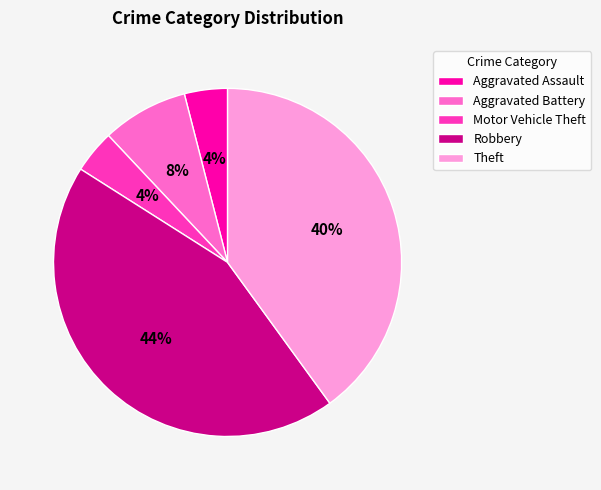

Which slice is the largest?

Robbery